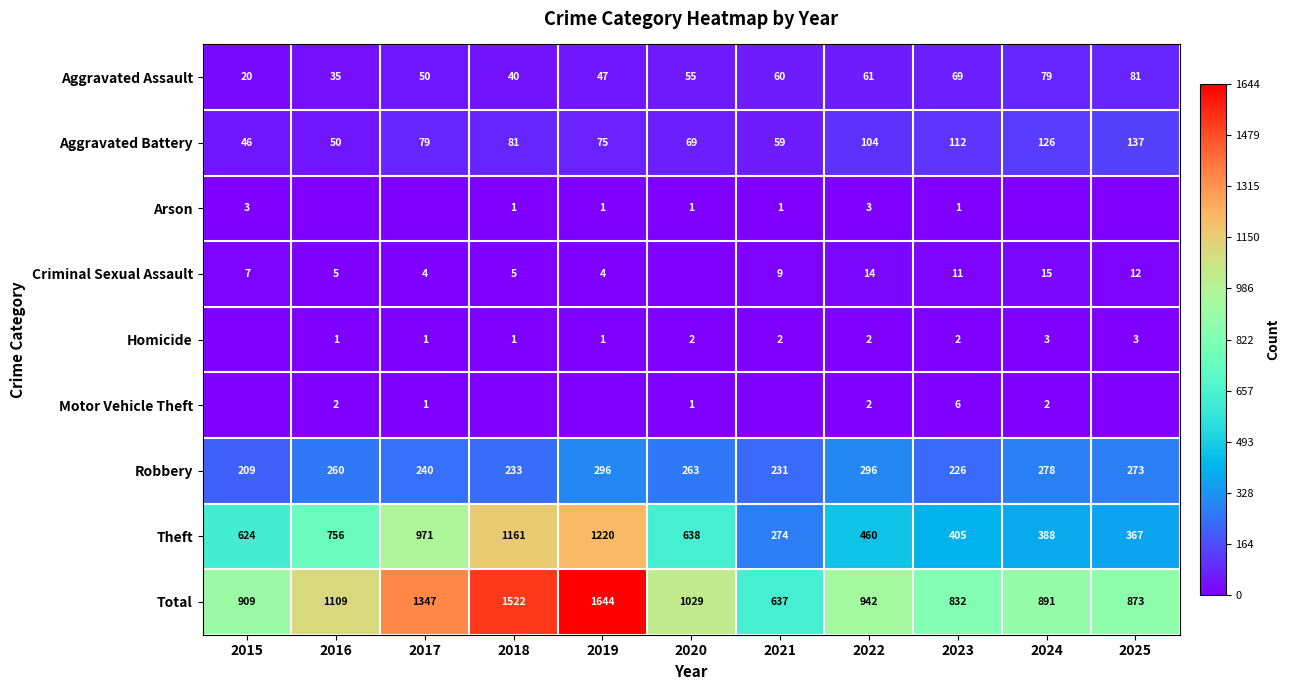

List the labels in order of Theft value, smallest first.

2021, 2025, 2024, 2023, 2022, 2015, 2020, 2016, 2017, 2018, 2019